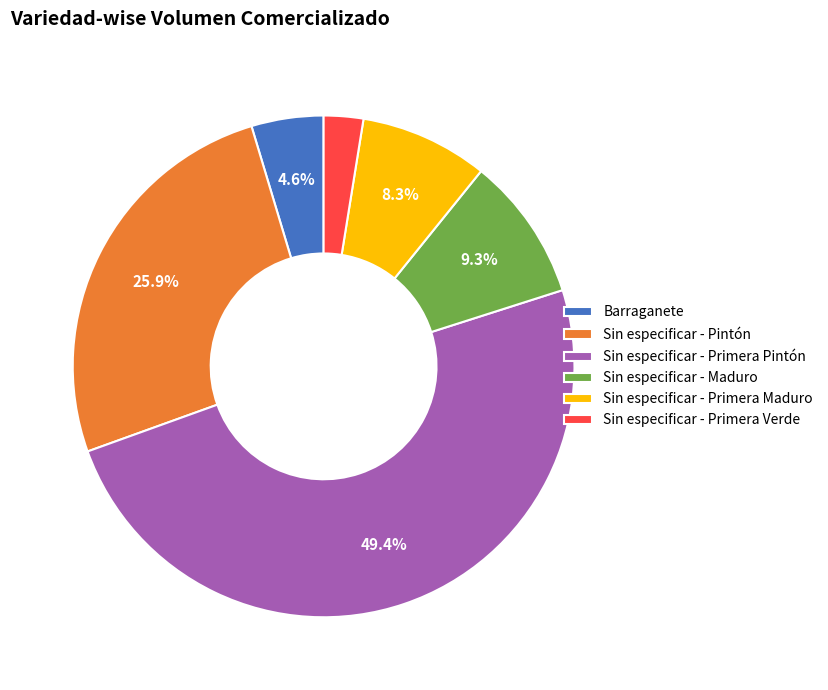

How much of the chart is everything except Sin especificar - Primera Pintón?

50.6%